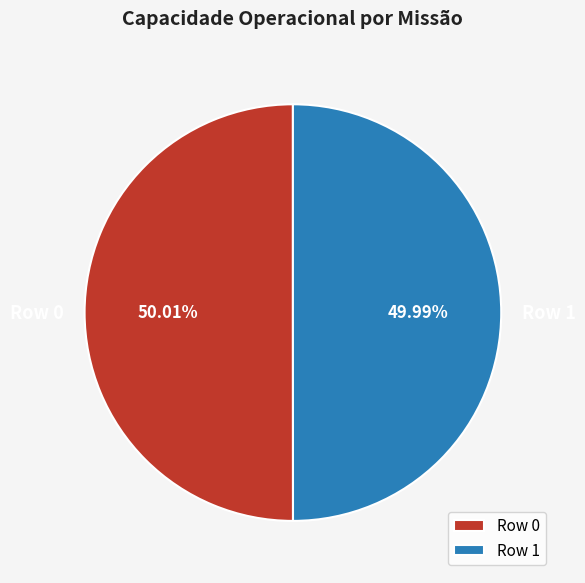

Is it true that Row 1 is 50% of the pie?

True